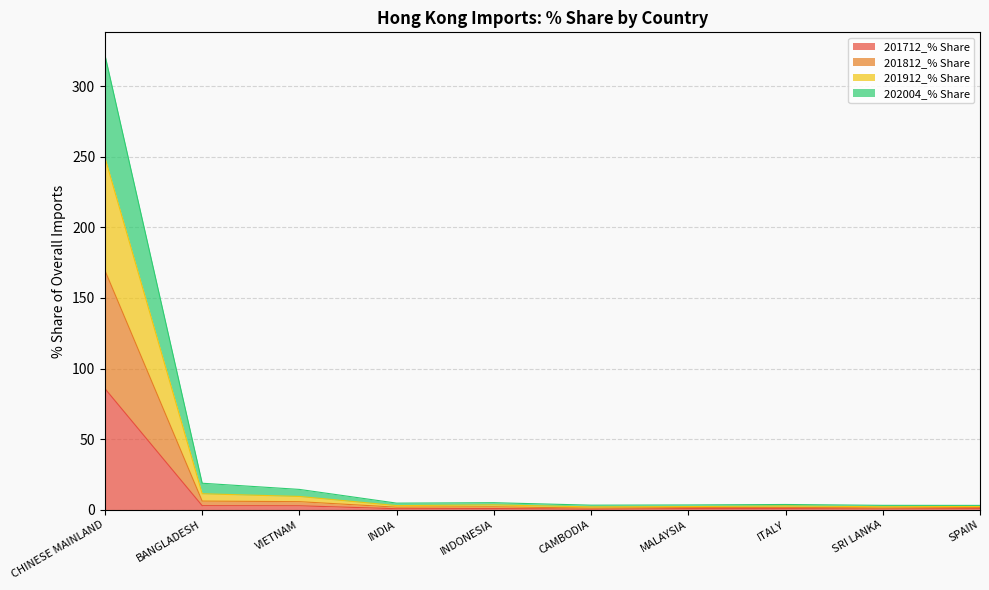

What is the maximum value shown in the chart?

322.1